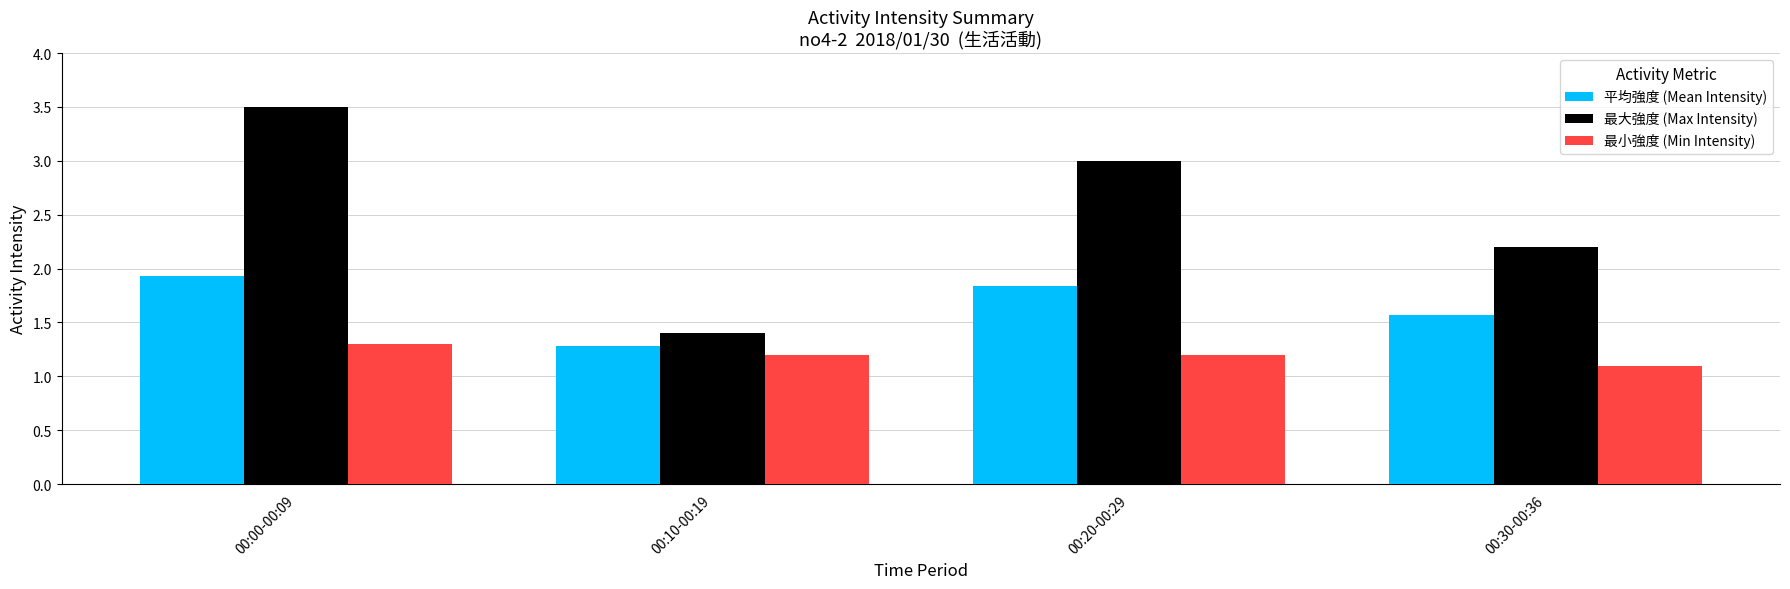

Are the bars grouped side by side (vs. stacked)?

Yes